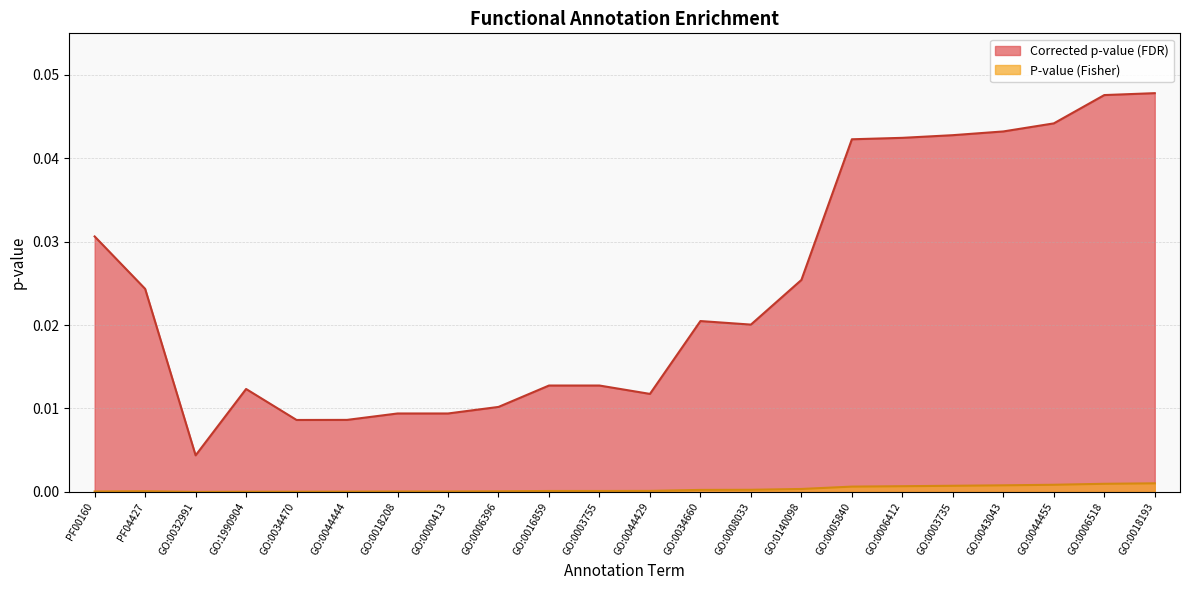

Between PF04427 and GO:0018208, which series saw the biggest shift?

Corrected p-value (FDR)